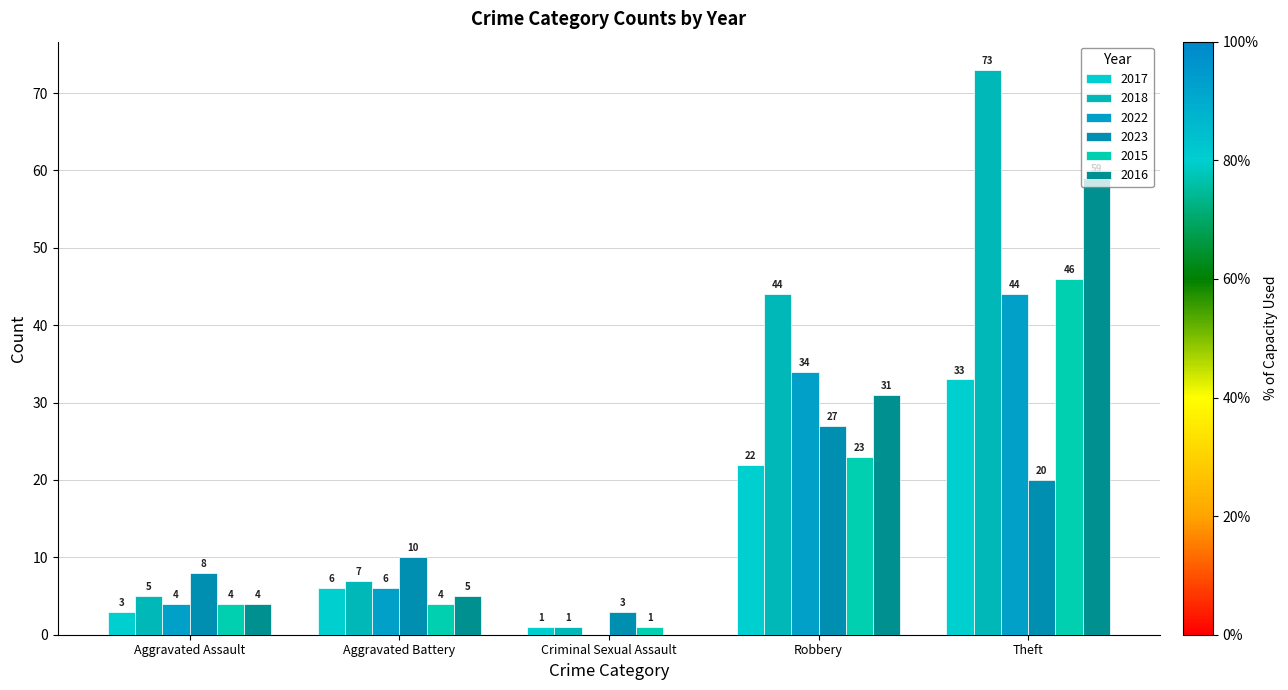

What is the sum of all 2015 values?

78